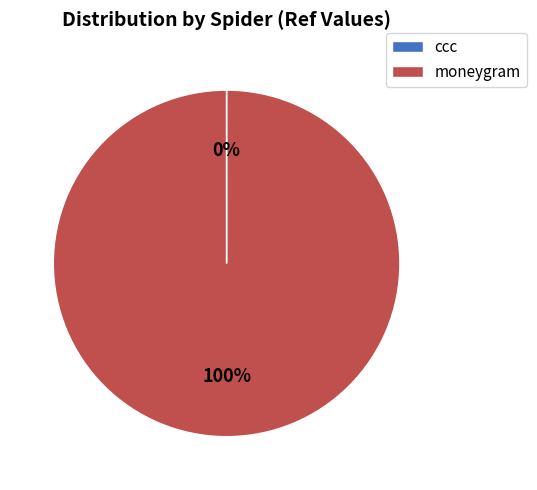

What is the largest slice in the pie chart?

moneygram